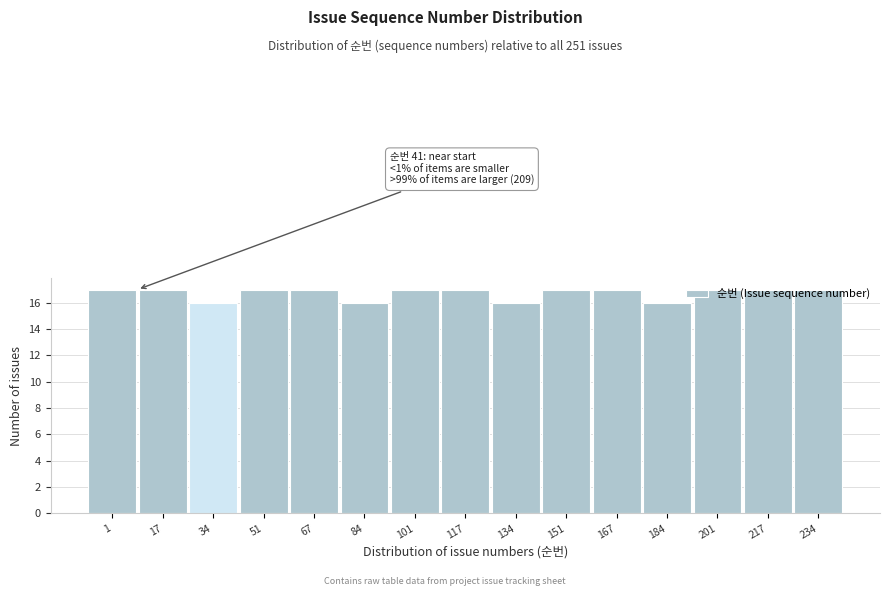

What is the value of the 2nd bar from the left?

17